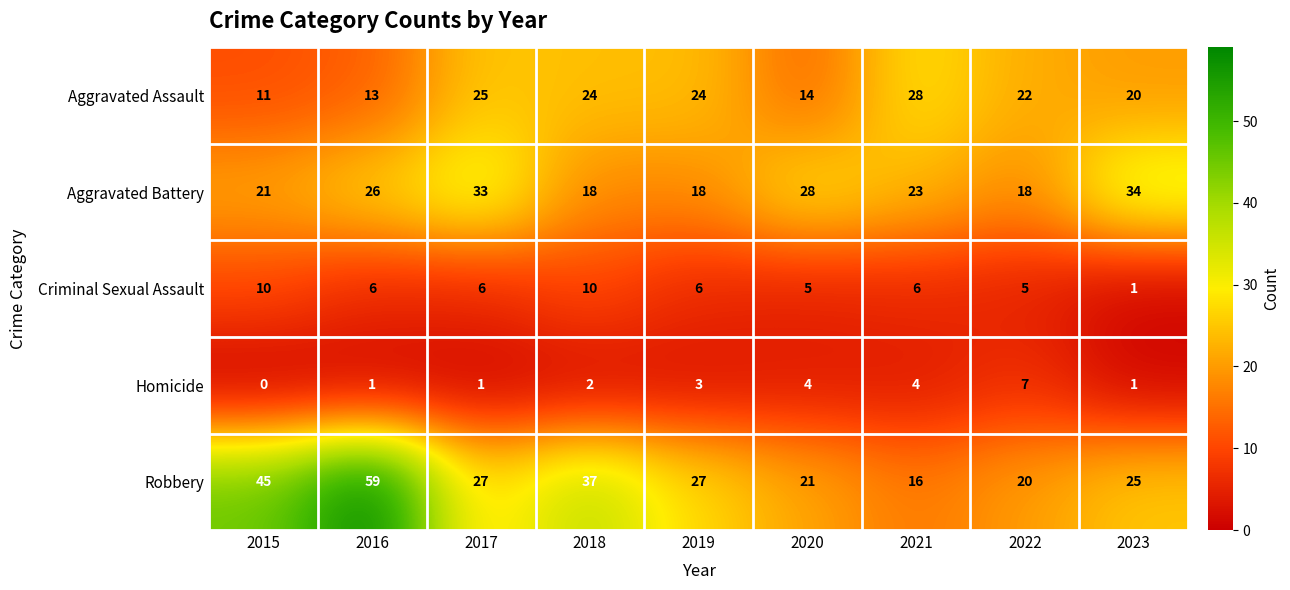

What is the difference between the second highest and minimum values in the Aggravated Battery series?

15